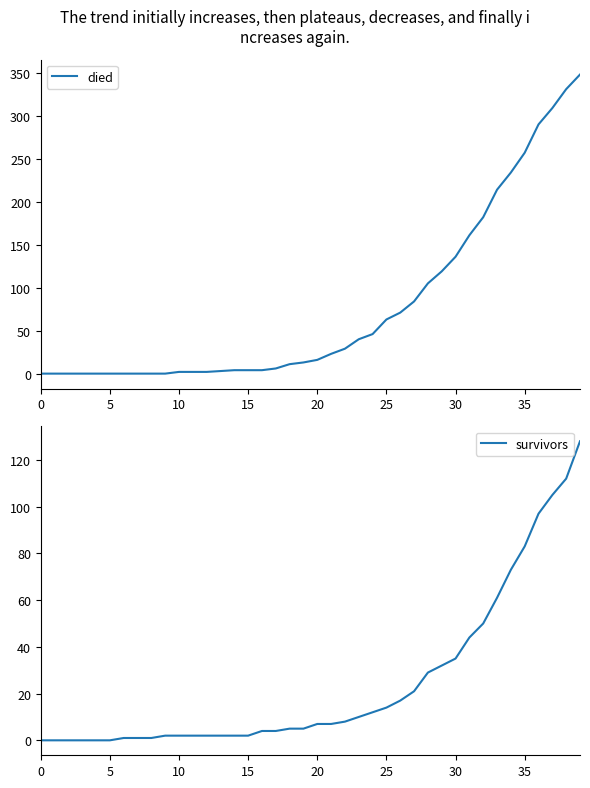

What is the difference between the survivors values at 18 and 39?

123